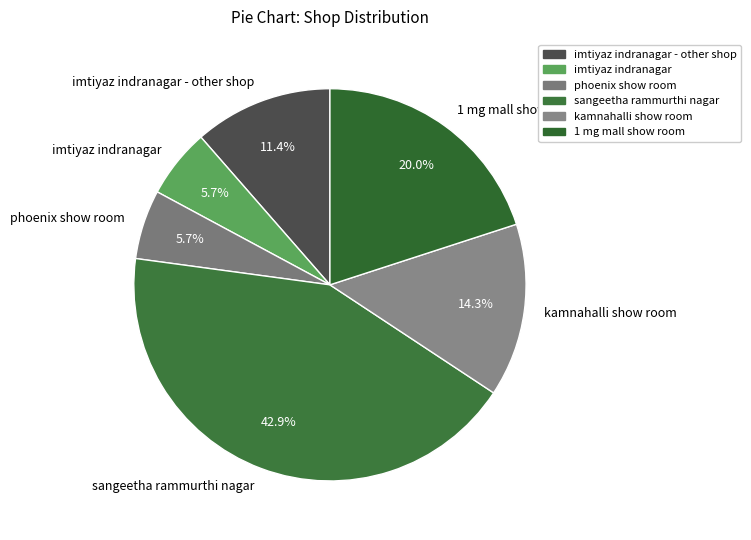

What is the total percentage of imtiyaz indranagar - other shop and phoenix show room?

17.1%